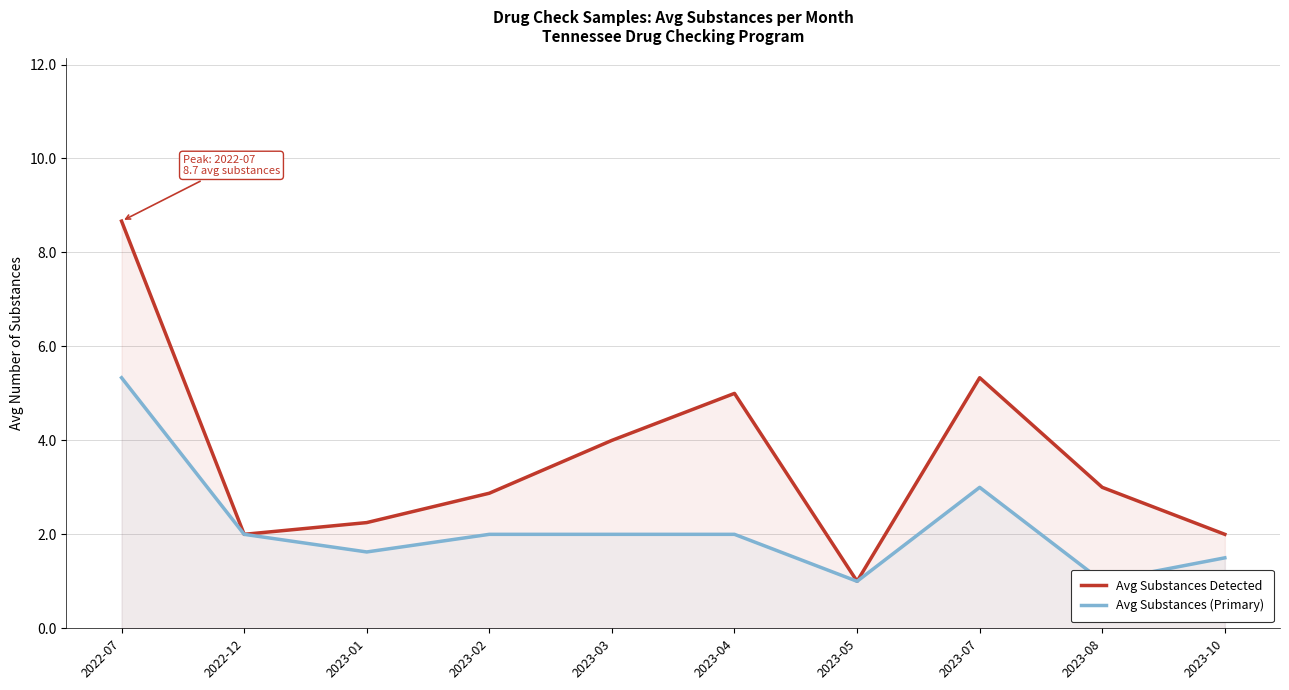

What is the label of the 4th point from the left?

2023-02